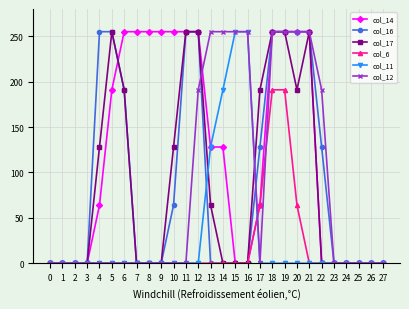

What is the maximum value shown in the chart?

255